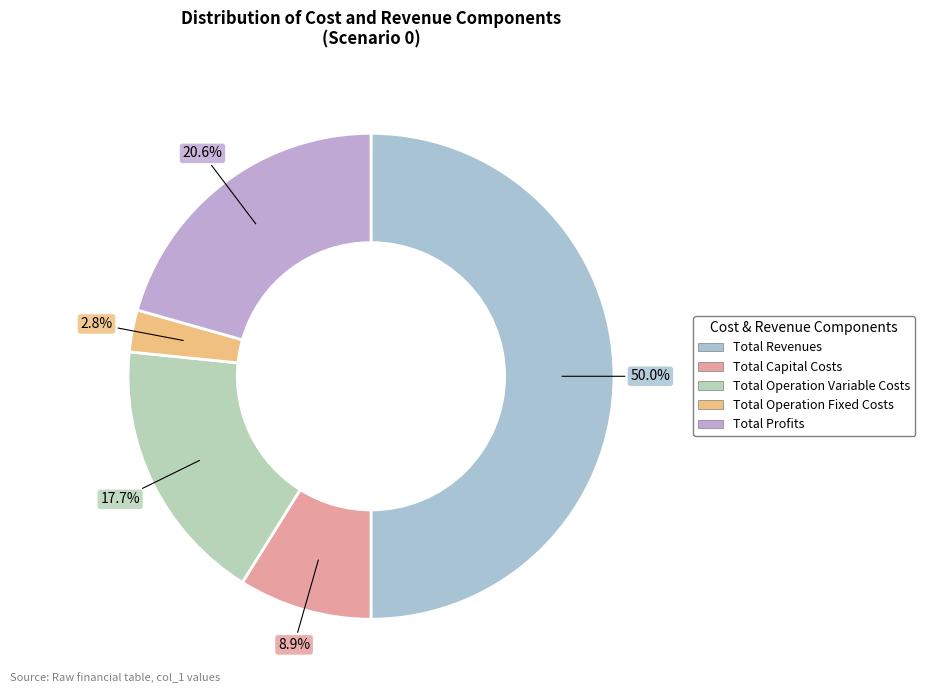

How many slices are in this pie chart?

5